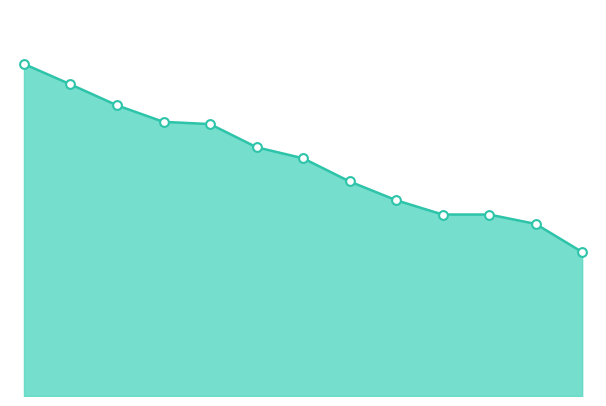

Does the chart have visible grid lines?

No